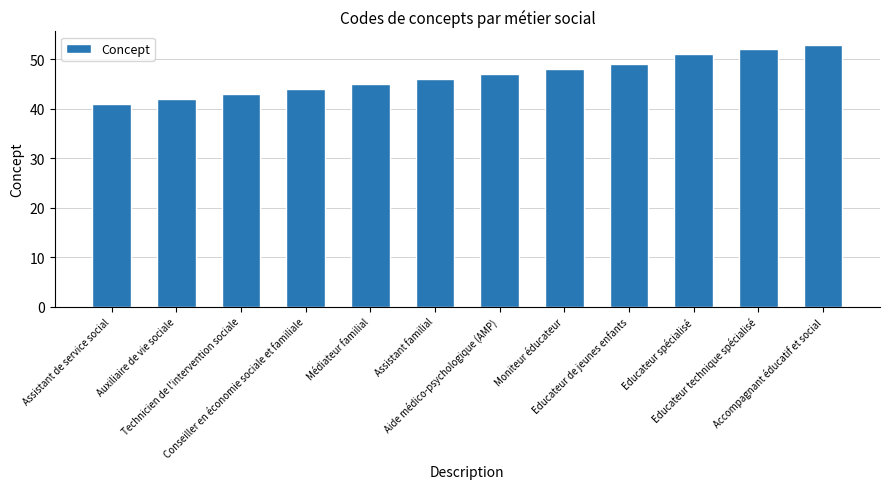

The chart shows a value of 11 at Auxiliaire de vie sociale. True or false?

False